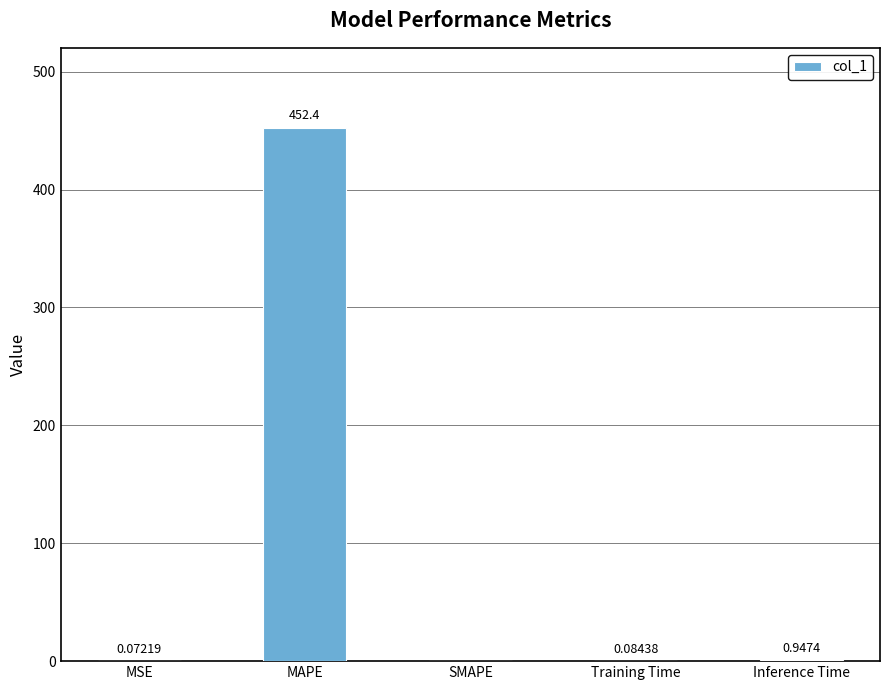

How many data points are above 0?

4